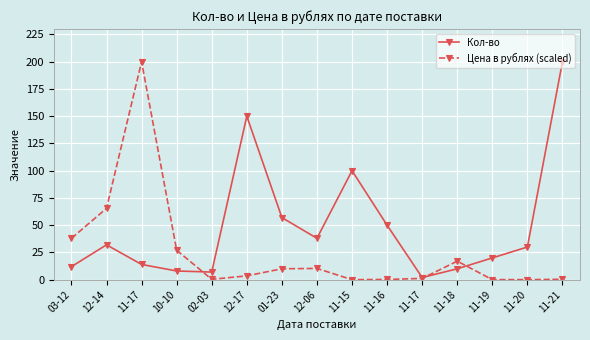

What are all the series names shown in the legend?

Кол-во, Цена в рублях (scaled)